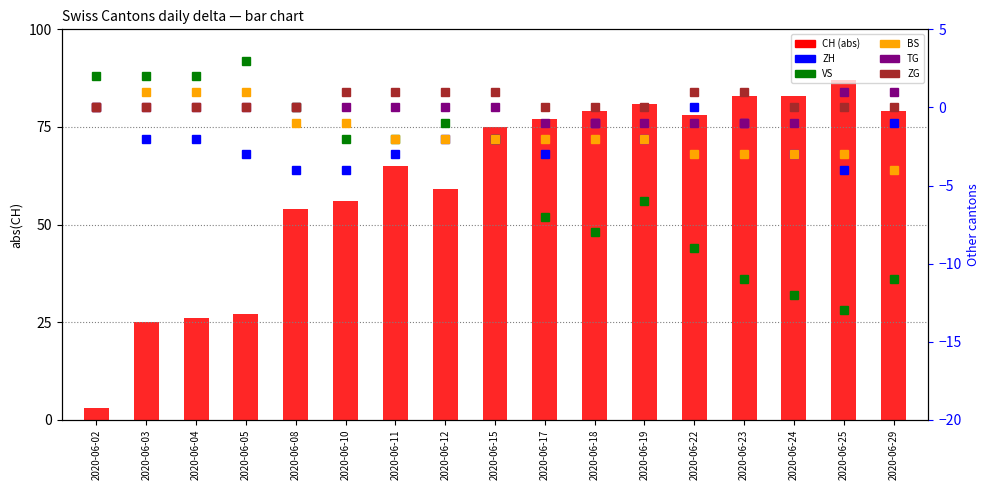

Are the bars grouped side by side (vs. stacked)?

Yes